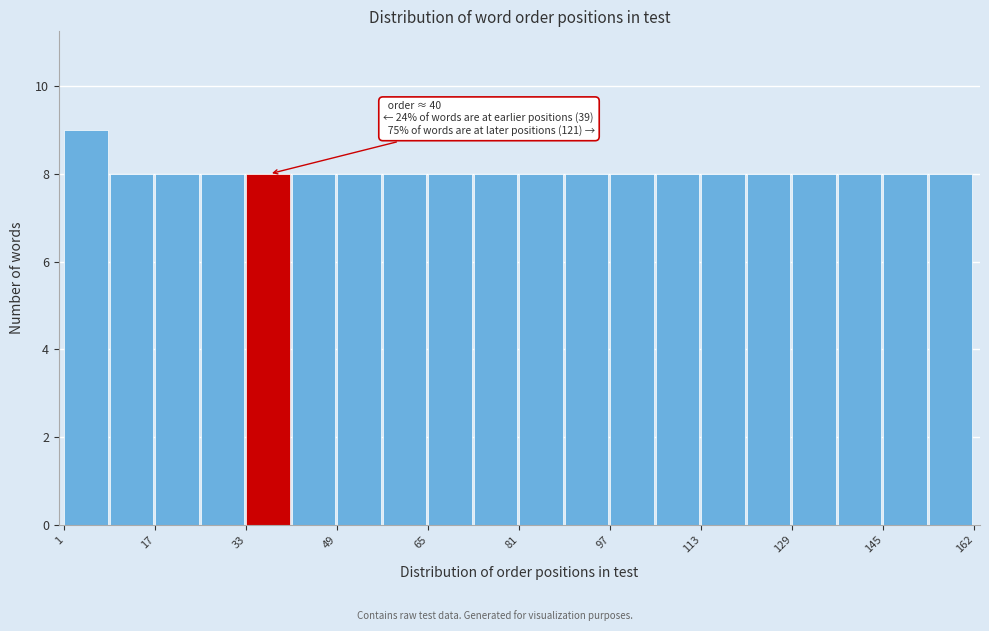

Which range on the x-axis has the tallest bar?

2 to 10